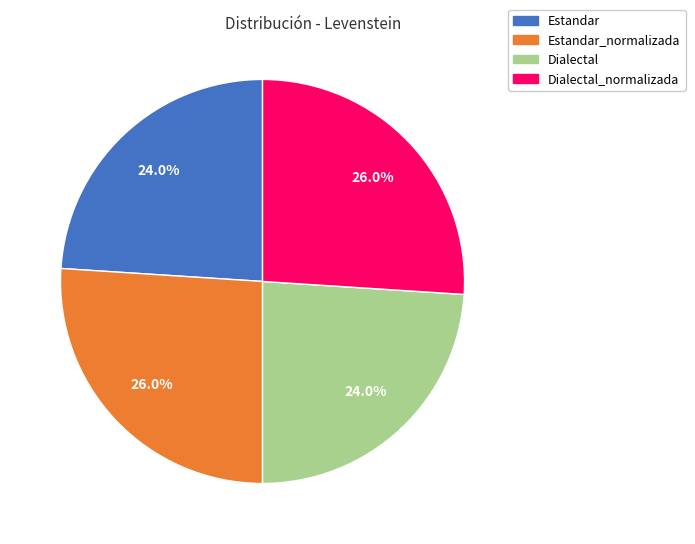

What percentage is NOT represented by Estandar_normalizada?

74.0%